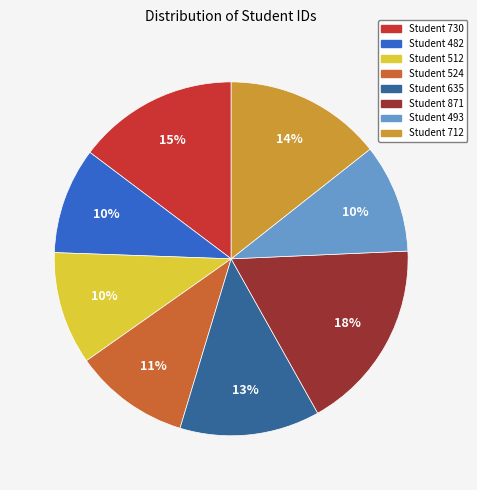

Combined, do Student 493 and Student 730 account for over 50%?

No